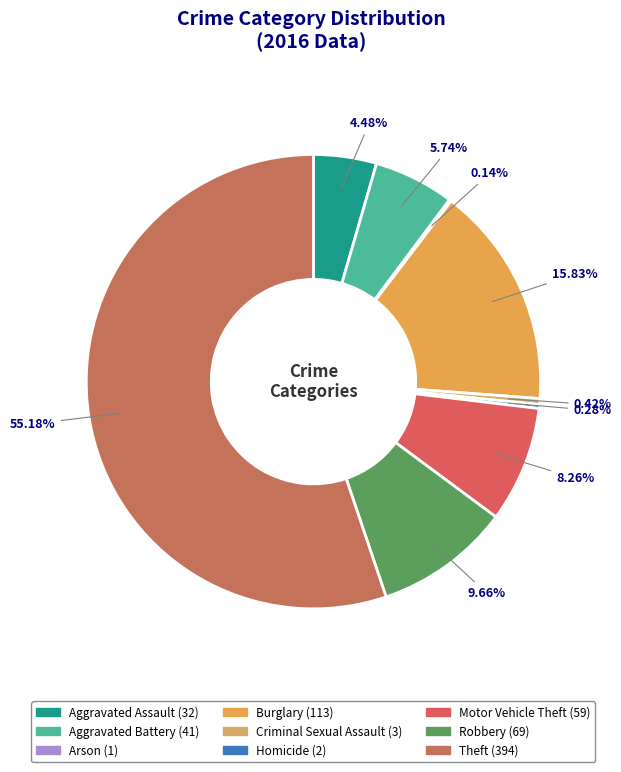

What is the smallest slice in the pie chart?

Arson